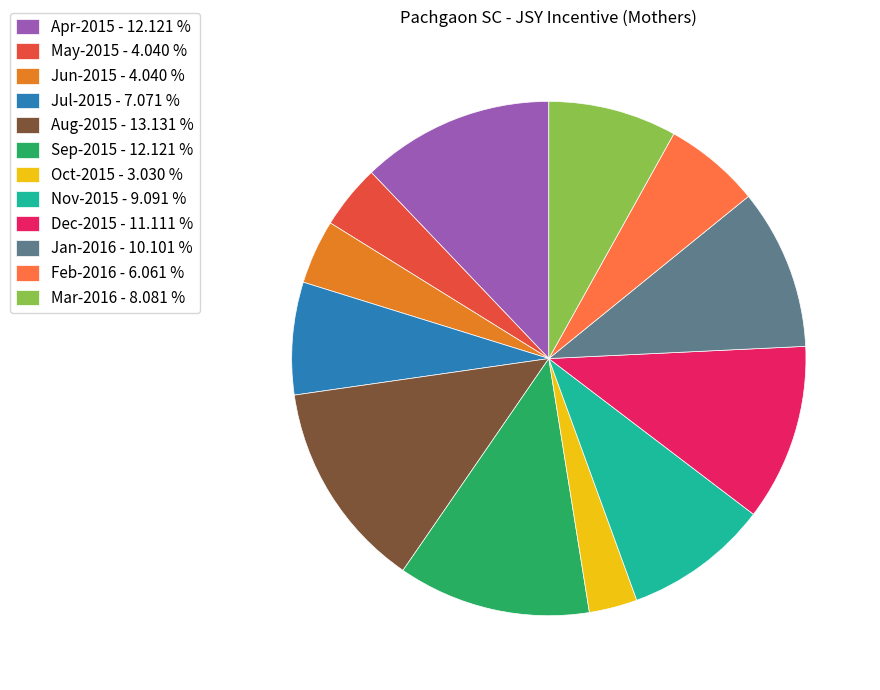

Combined, do Aug-2015 and Jan-2016 account for over 50%?

No